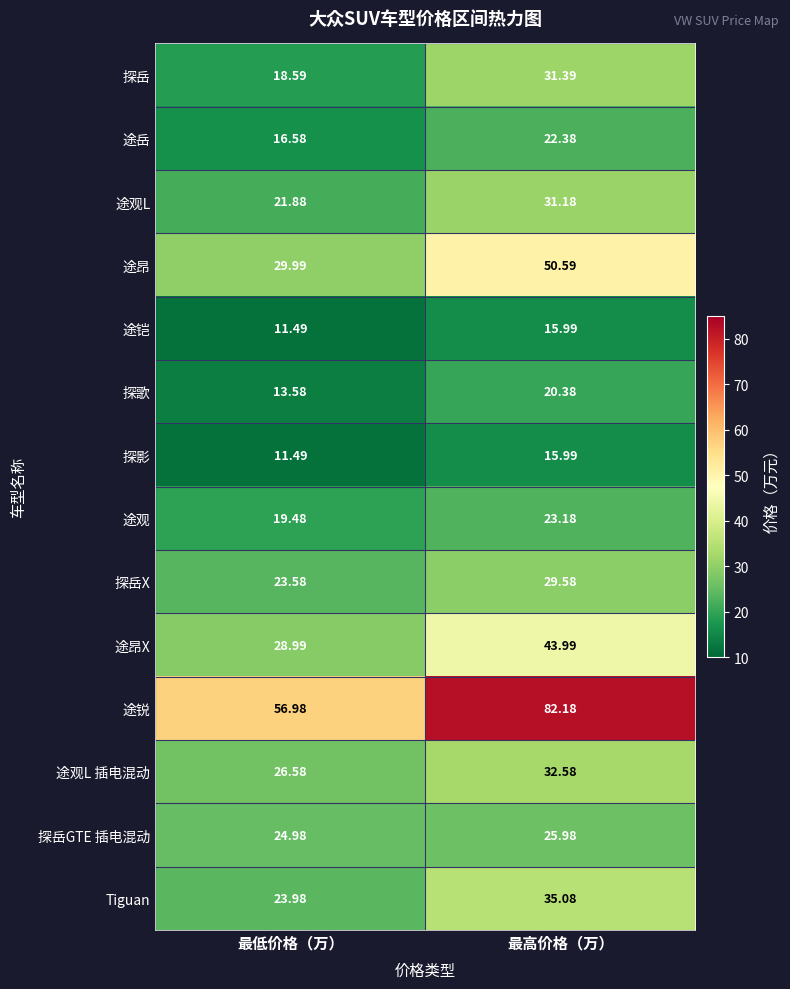

Rank the categories by 途岳 value from lowest to highest.

最低价格（万）, 最高价格（万）